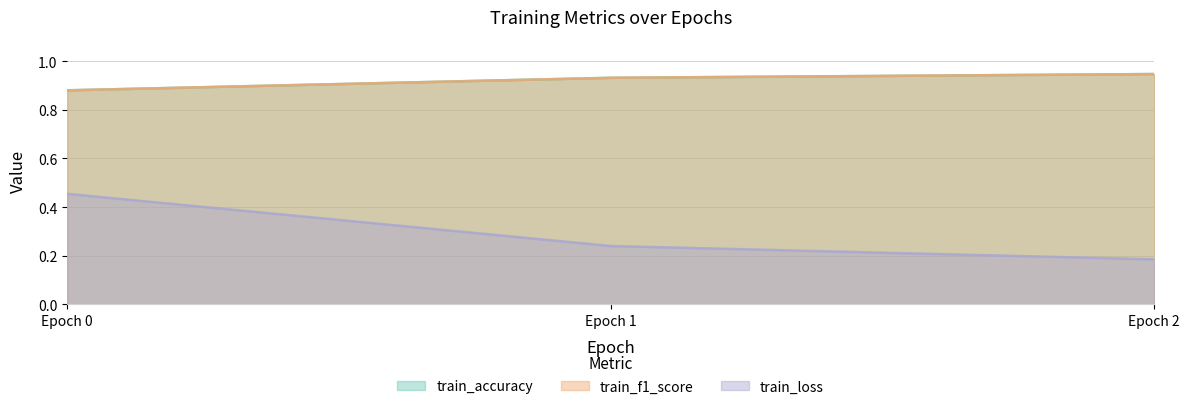

Does the chart display data point markers on the line(s)?

No